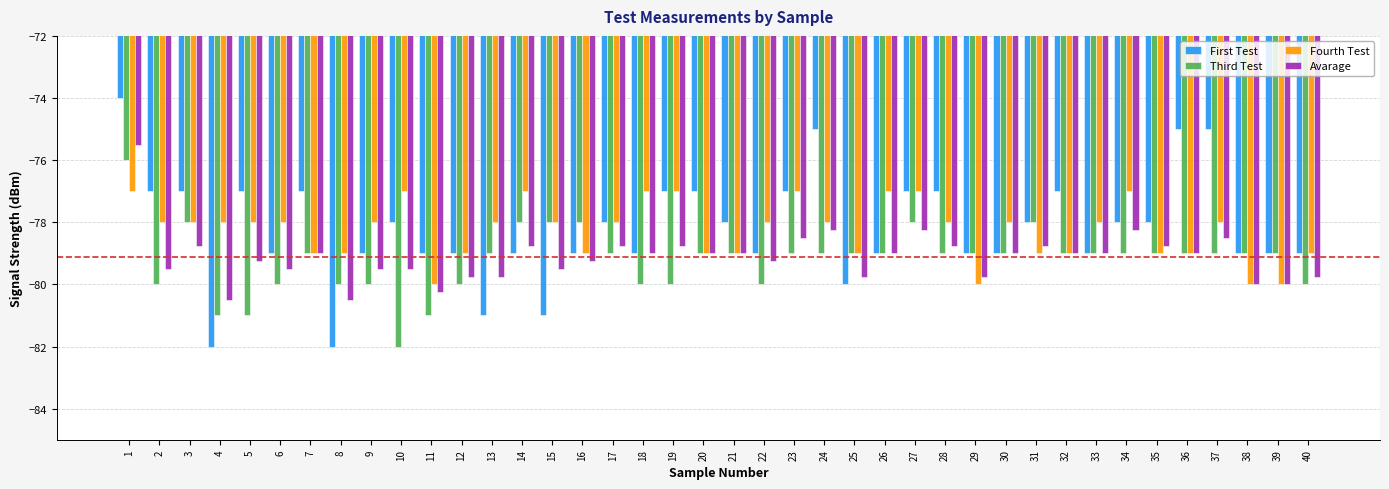

Which series has the largest range (max minus min)?

First Test